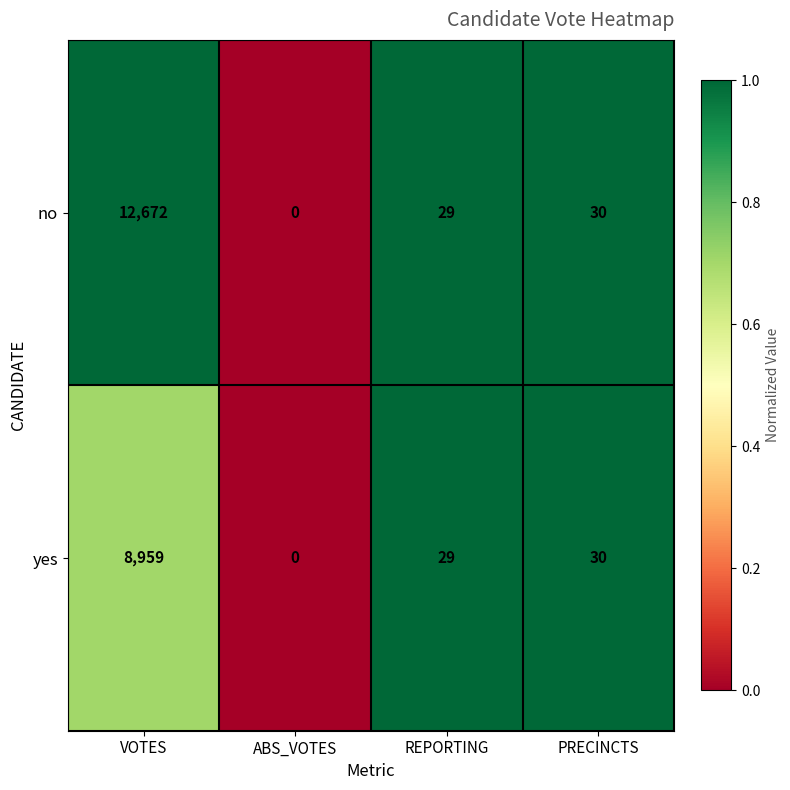

Which category has the lowest value across all series?

ABS_VOTES